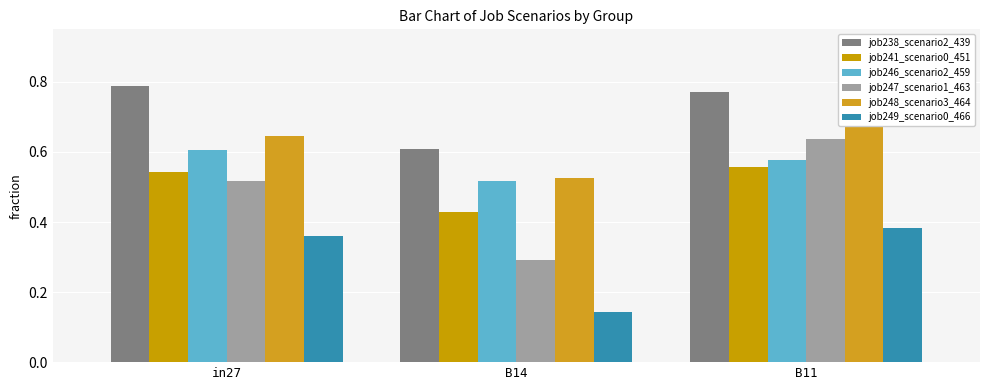

The value of job249_scenario0_466 at in27 is 0.4. True or false?

True